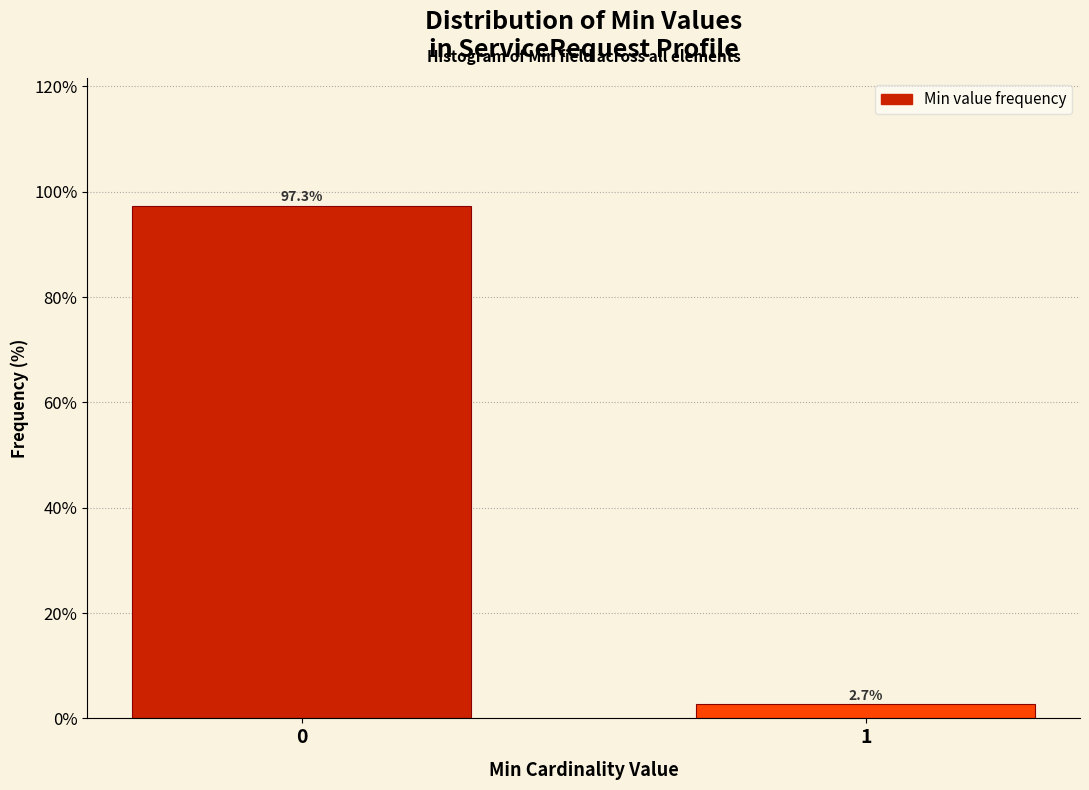

Reading left to right, list all the values displayed in this chart.

0=97.3	1=2.7